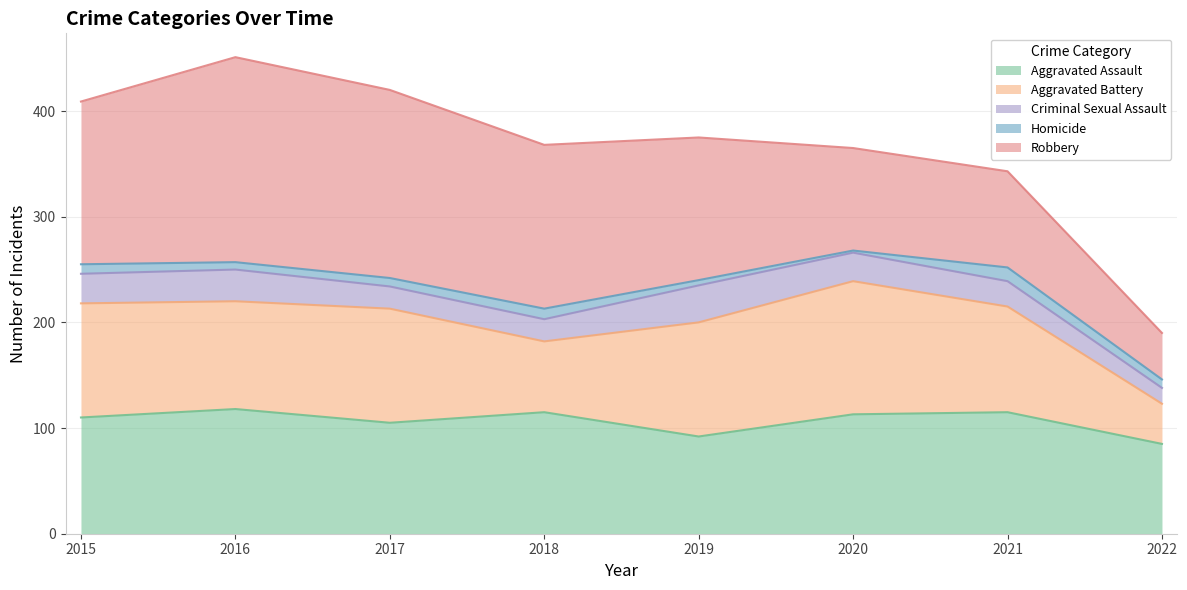

What is the total value across all series at 2019?

375